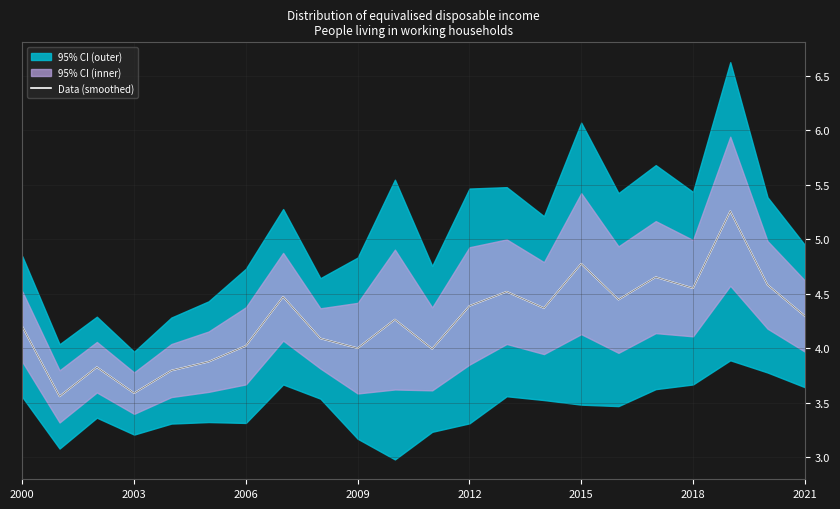

Is it true that Data (smoothed) equals 1.9 at 2006?

False